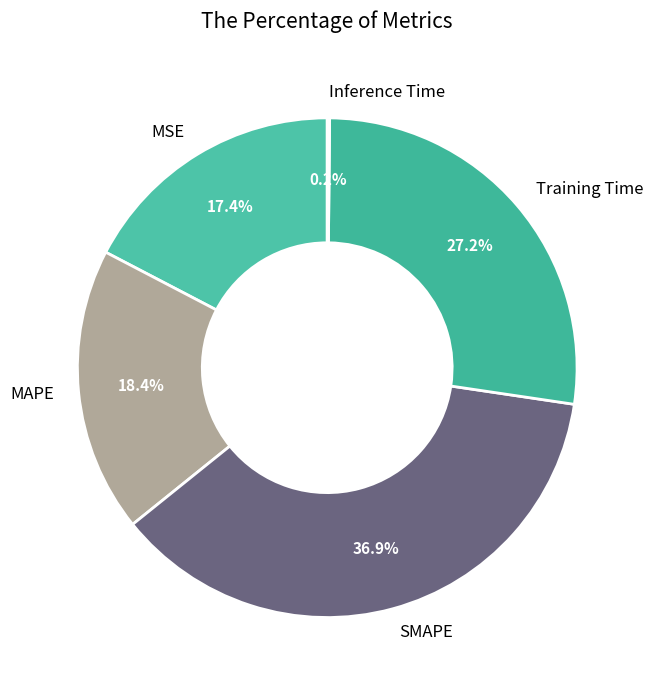

Which category has the biggest portion of the pie?

SMAPE